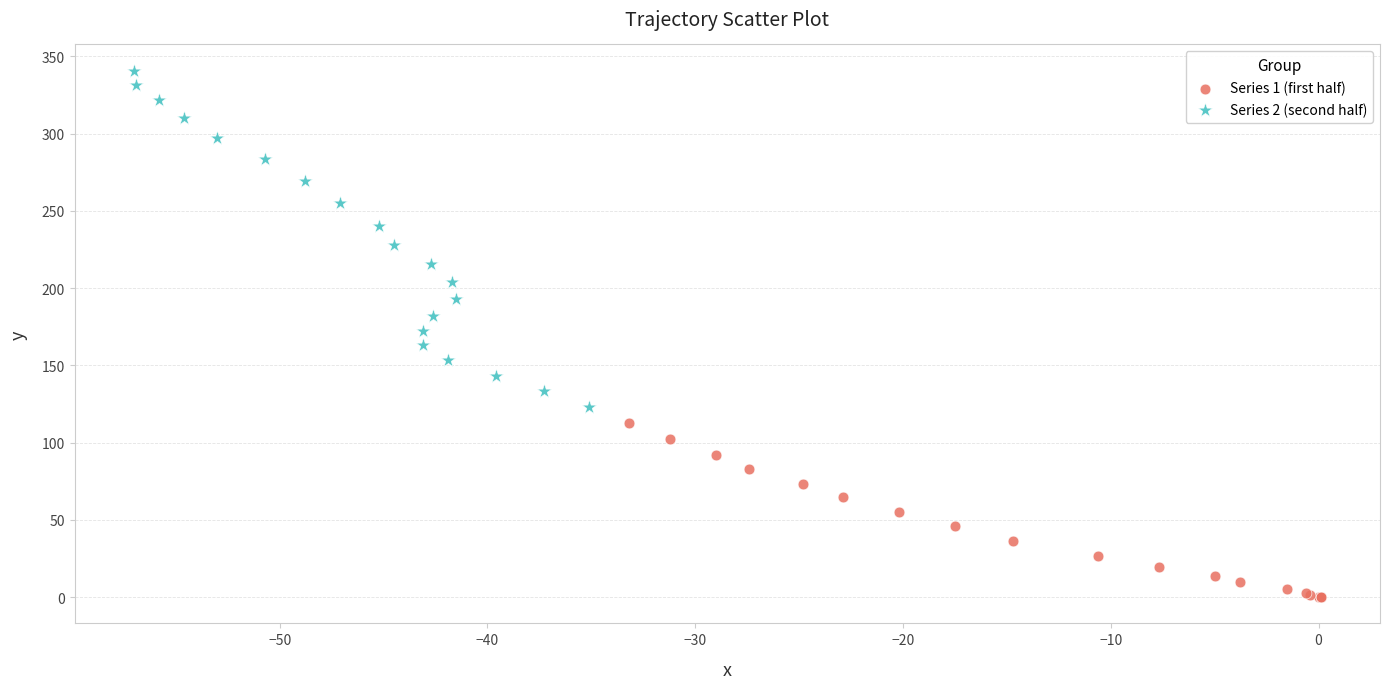

Which series reaches the minimum Y coordinate?

Series 1 (first half)